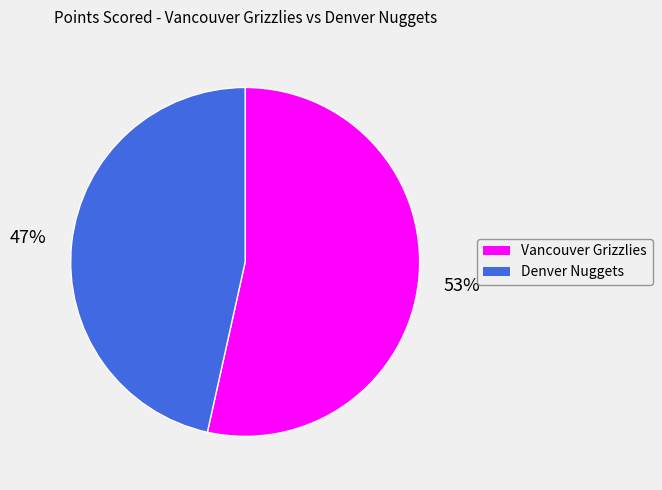

Which category has the biggest portion of the pie?

Vancouver Grizzlies